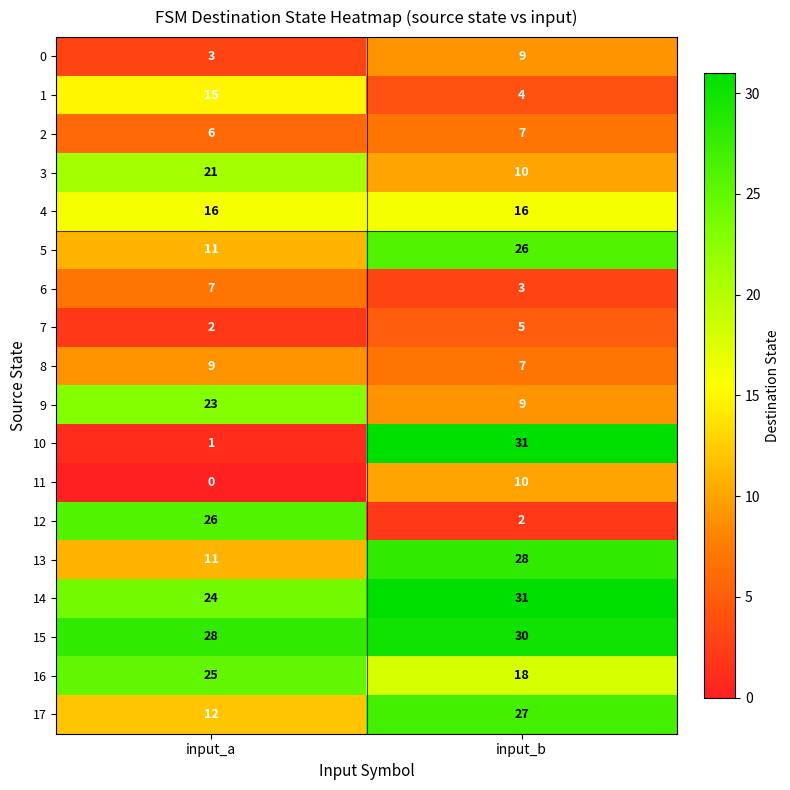

True or false: 7 has a value of 3 at input_a.

False